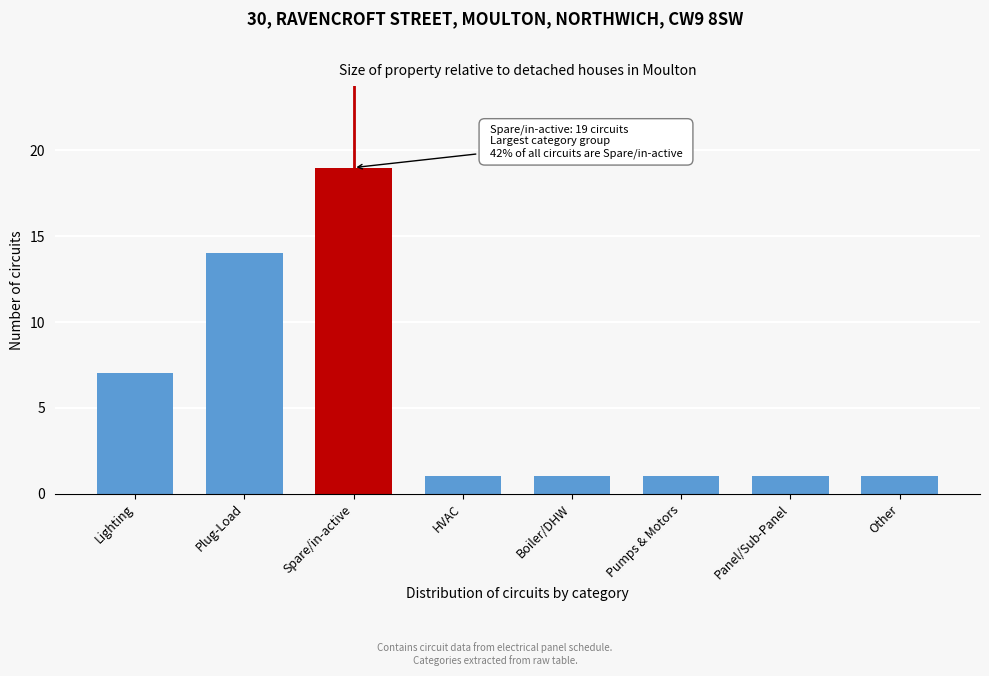

Reading left to right, extract all data points from this chart.

Lighting=7	Plug-Load=14	Spare/in-active=19	HVAC=1	Boiler/DHW=1	Pumps & Motors=1	Panel/Sub-Panel=1	Other=1